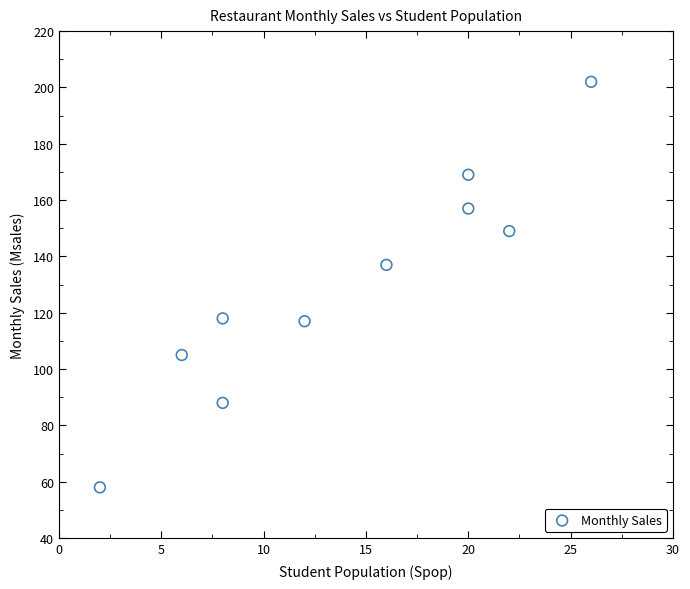

What Y value in the scatter plot is closest to 130?

137